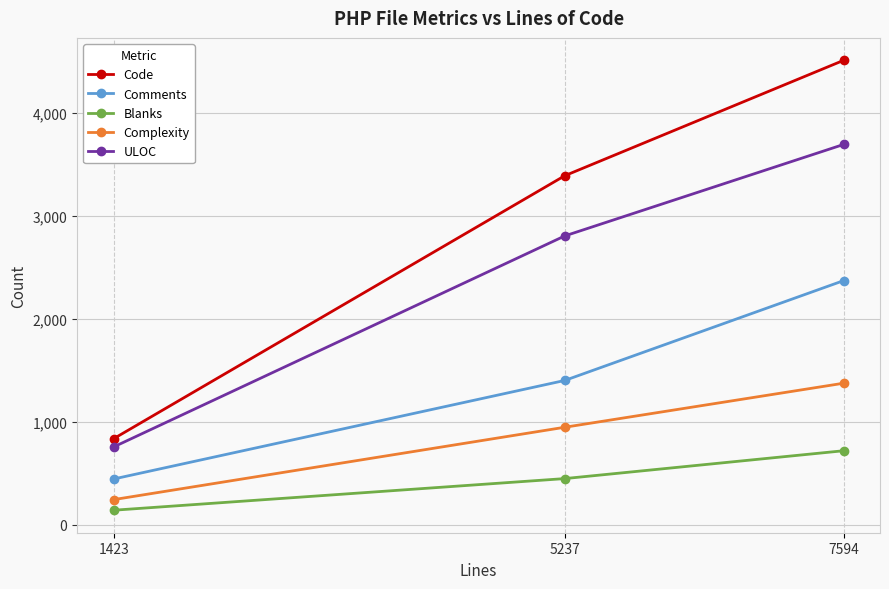

Count the Complexity values in the range 245 to 1374.

3